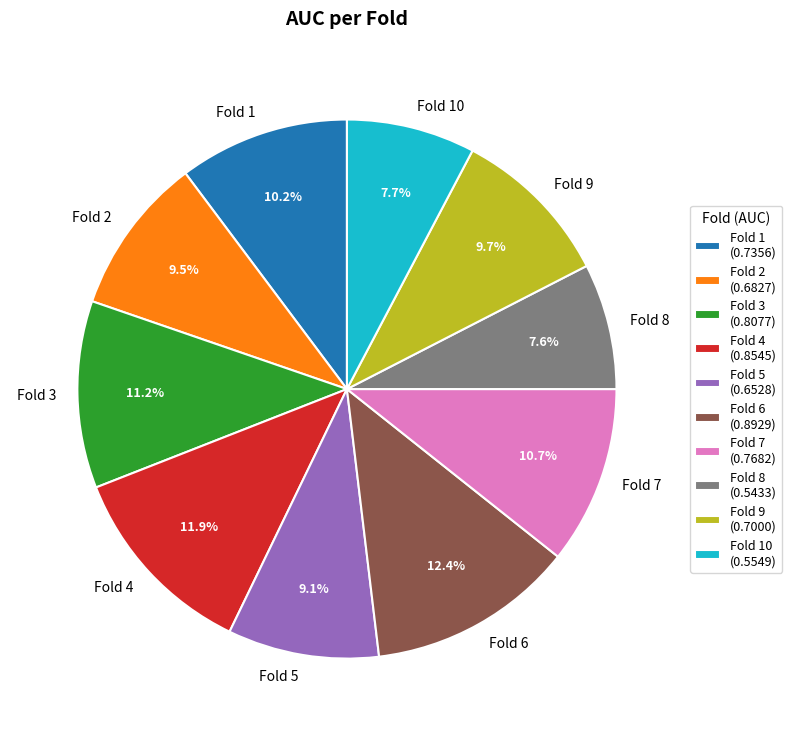

Does Fold 4 represent more than half of the total?

No